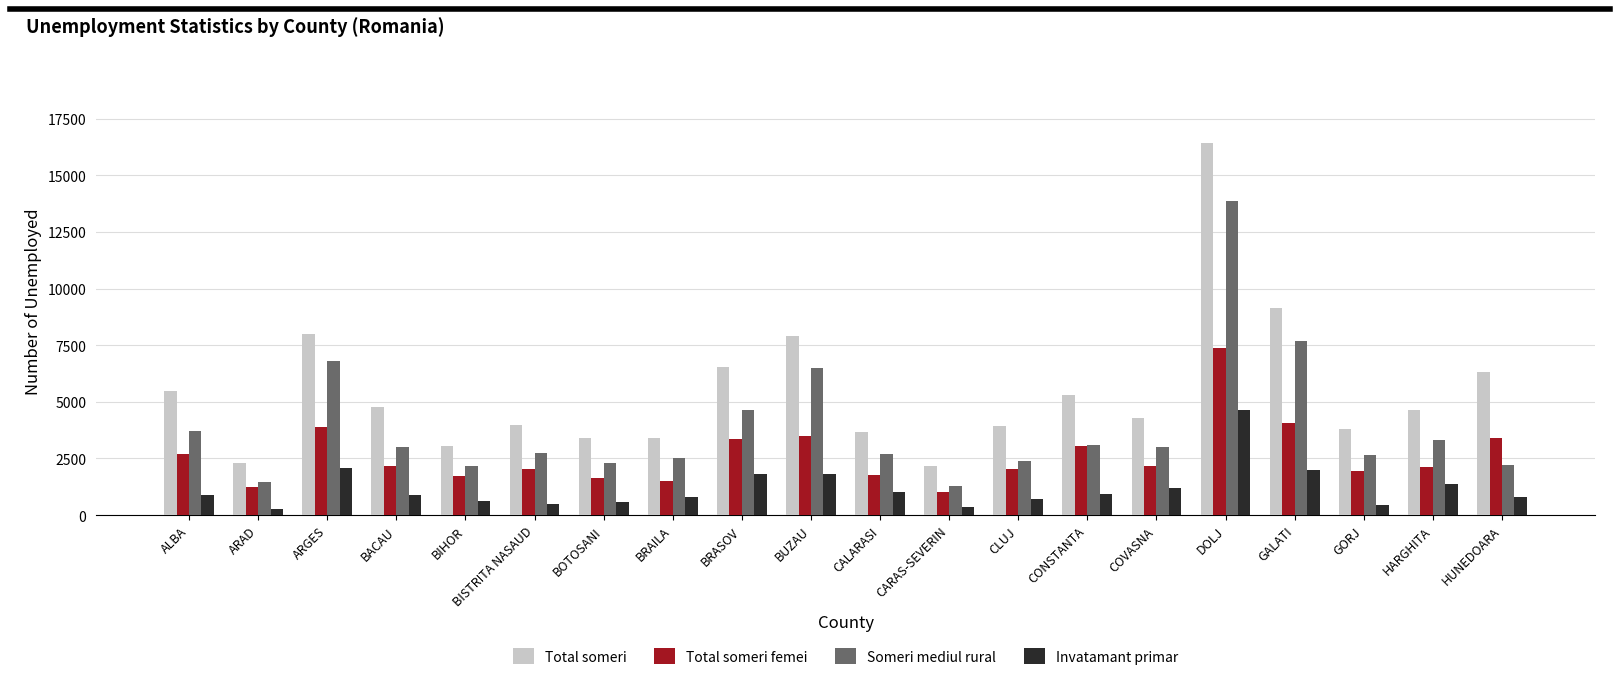

What is the label of the 7th bar from the right?

CONSTANTA